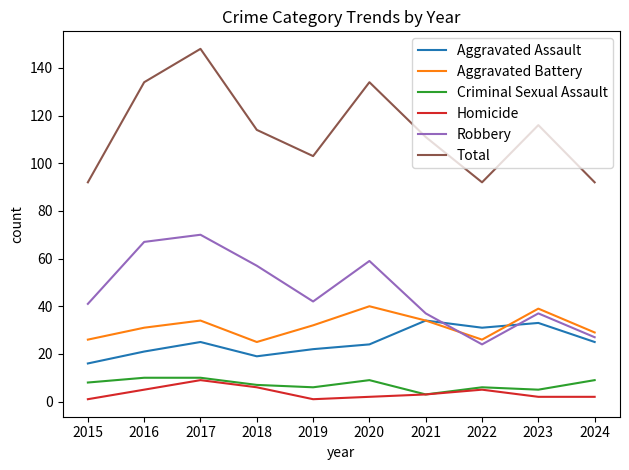

Is this an area chart (filled region under the line)?

No